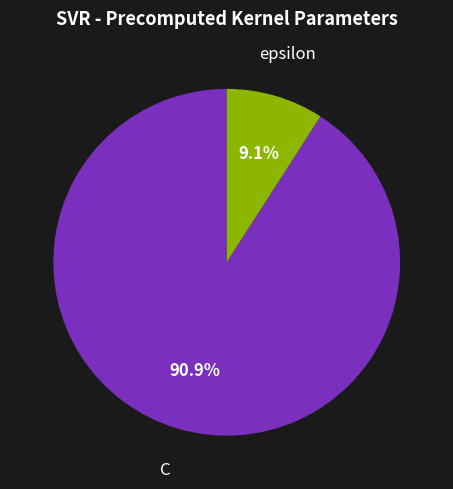

To the nearest percent, what is the difference between the largest and smallest slice percentages?

82%